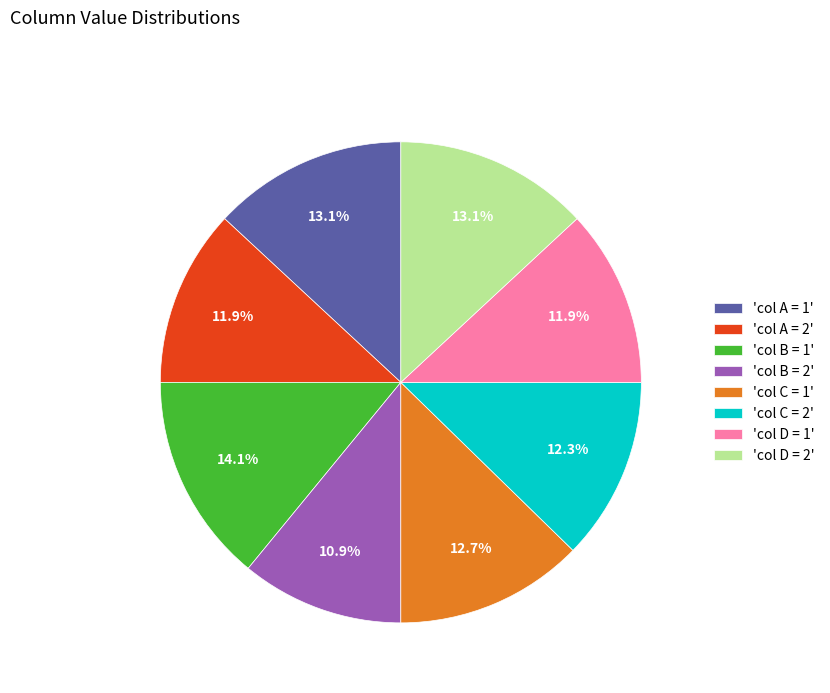

Does 'col B = 1' account for over 50% of the chart?

No